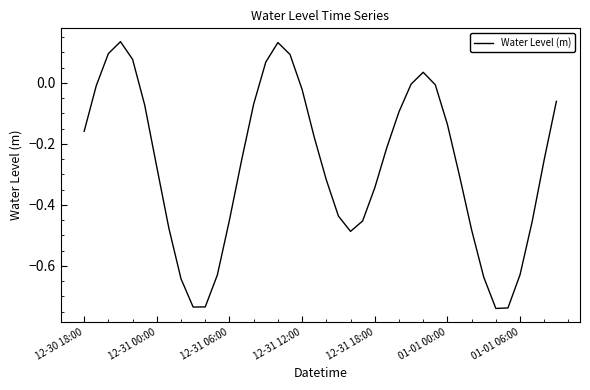

Does the chart have visible grid lines?

No